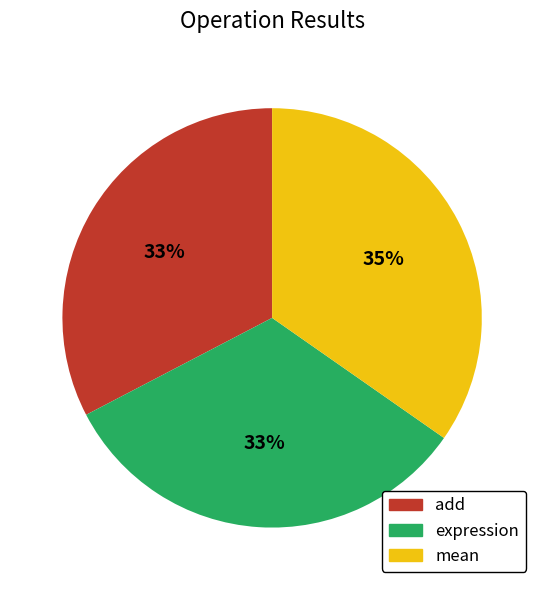

Does mean account for over 50% of the chart?

No